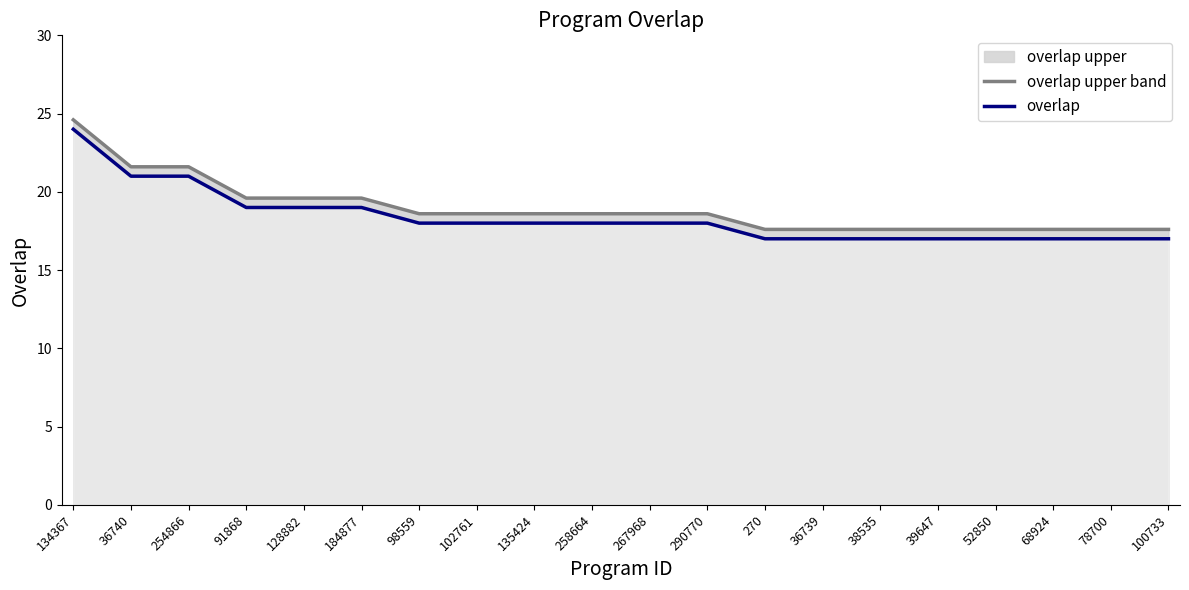

What is the label of the 17th point from the right?

91868